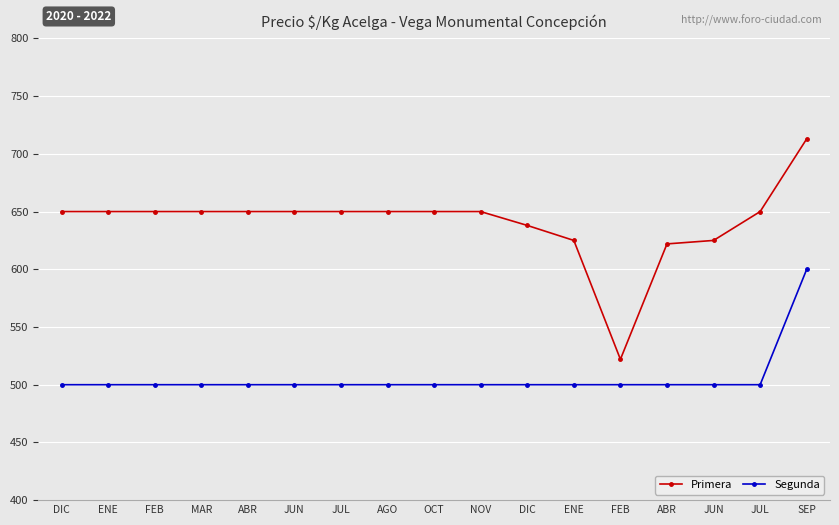

What is the value of the Segunda point at the 17th from the left?

600